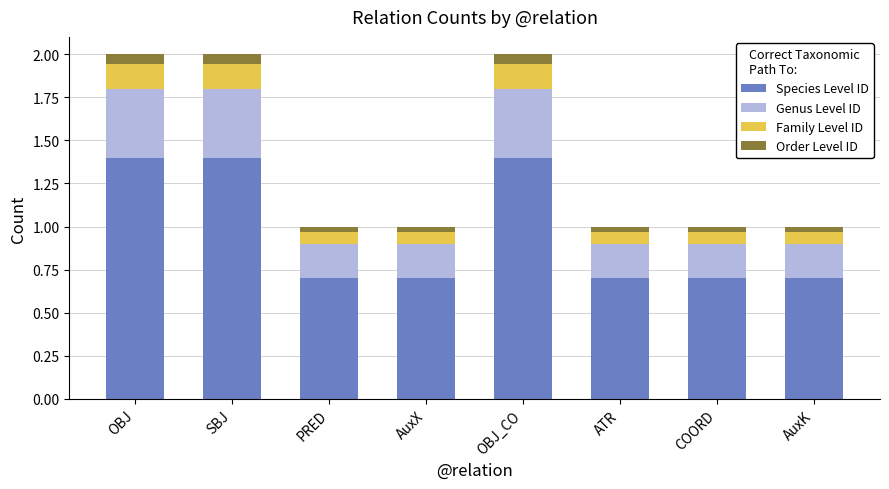

What is the total value across all series at OBJ_CO?

2.0